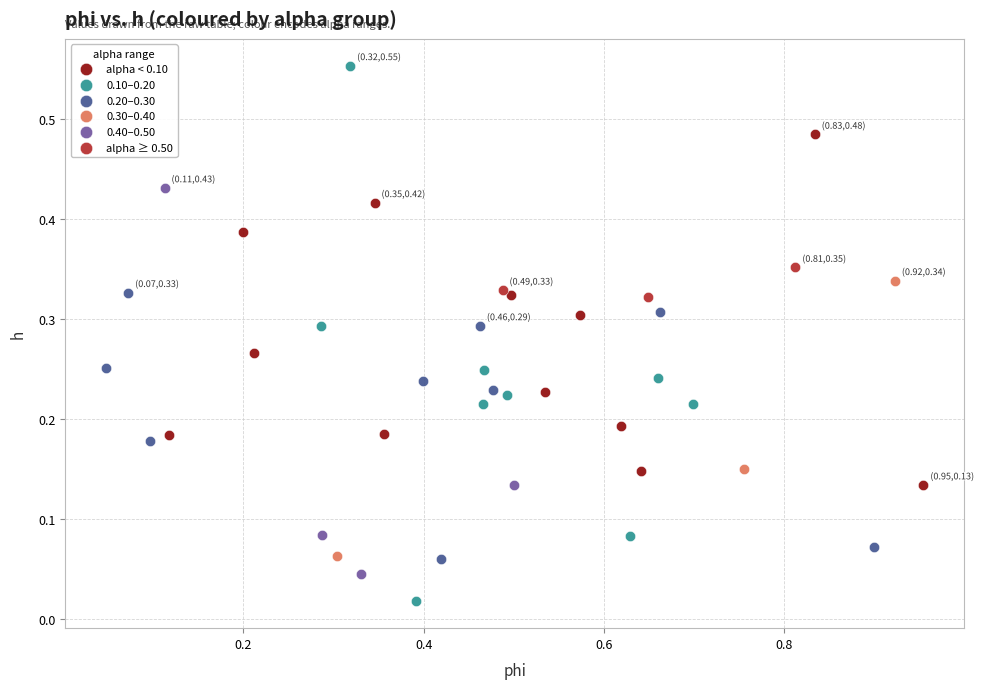

Which series contains the highest Y value?

0.10–0.20